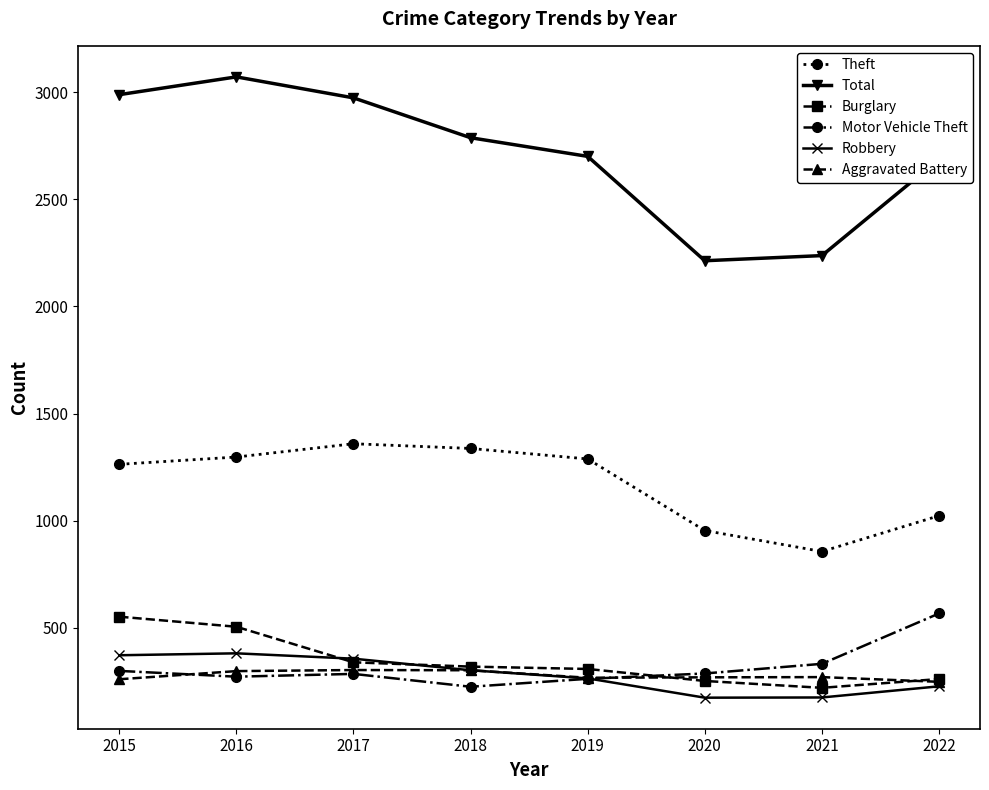

At which label does Theft reach its minimum?

2021